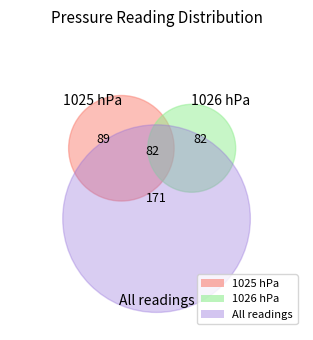

To the nearest percent, what percentage of the pie is 1026?

50%